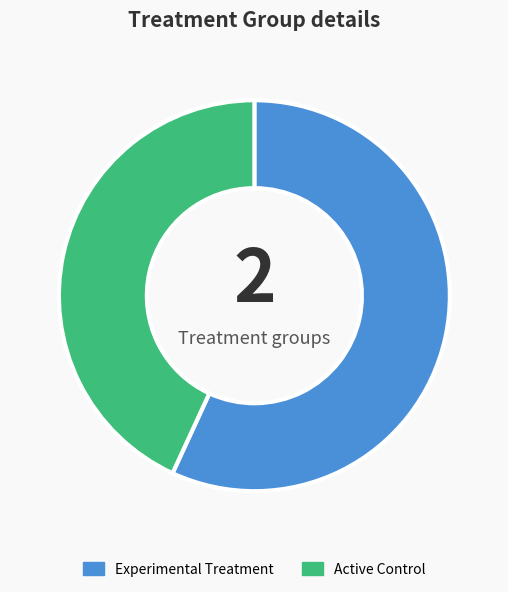

What is the majority slice?

Experimental Treatment